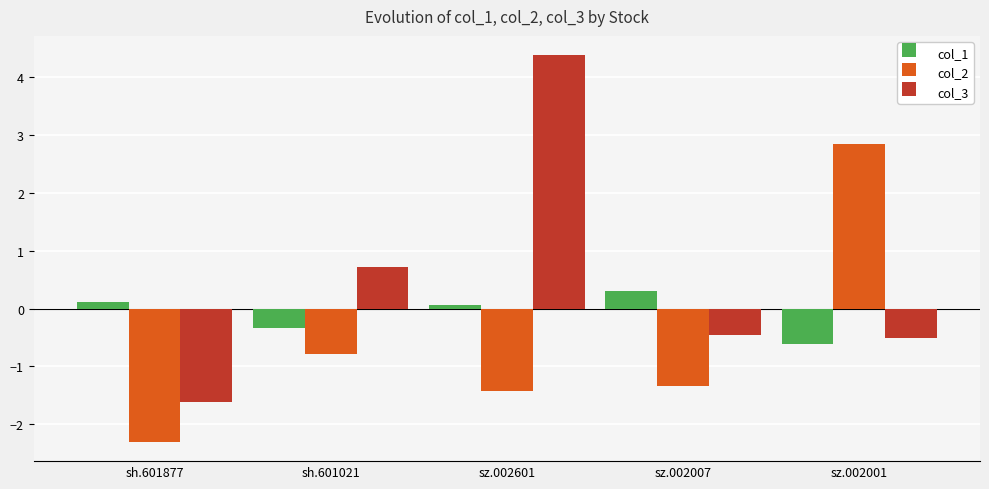

What is the maximum value shown in the chart?

4.4